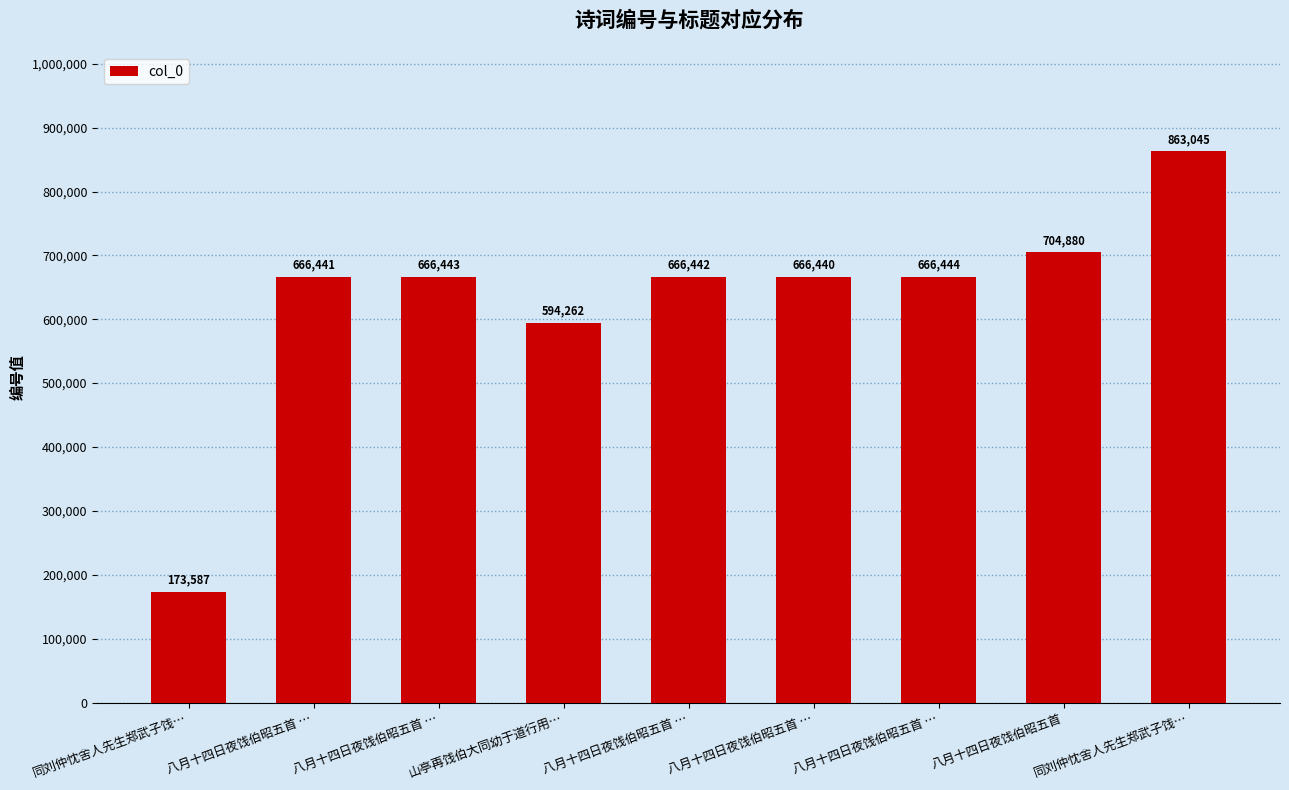

How many data points does each series have?

9